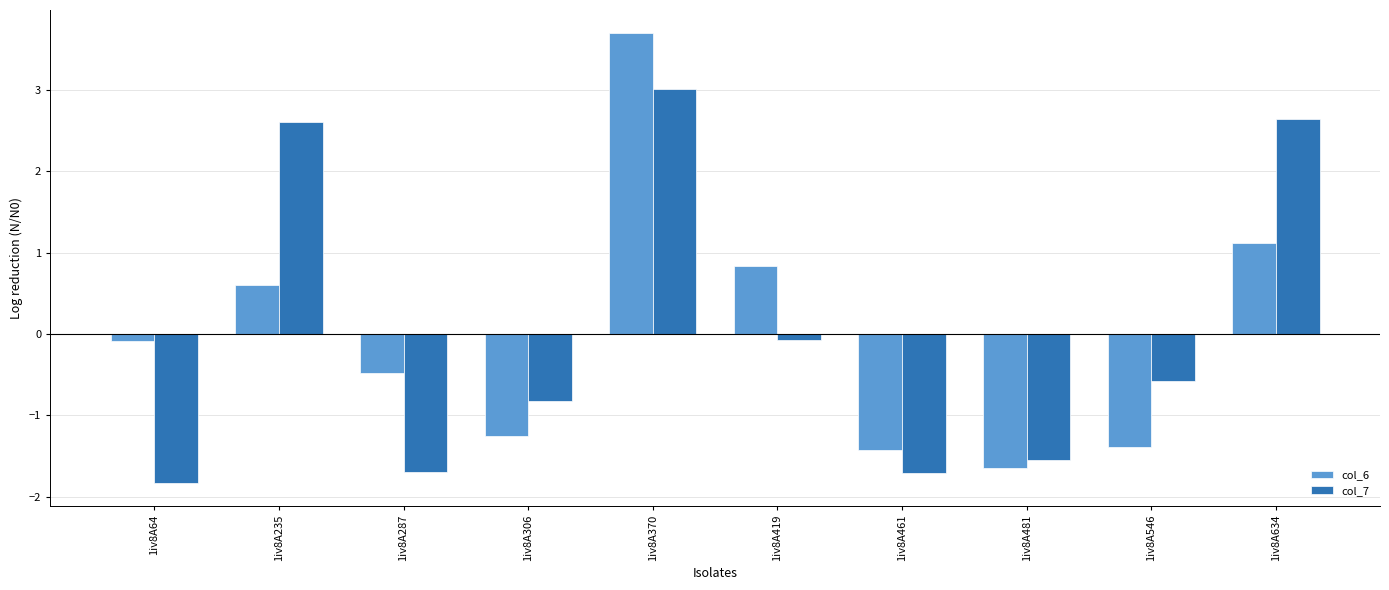

What is the total value across all series at 1iv8A419?

0.8